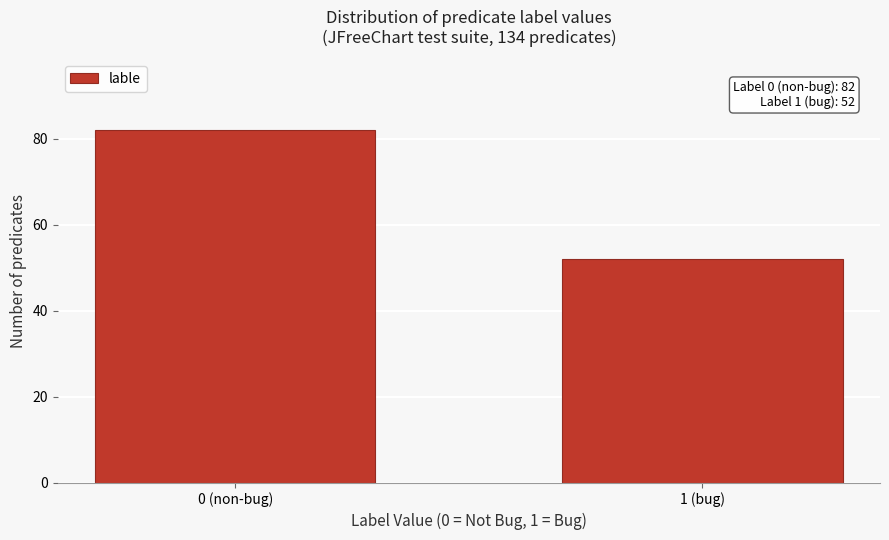

Reading left to right, extract all data points from this chart.

0 (non-bug)=82	1 (bug)=52